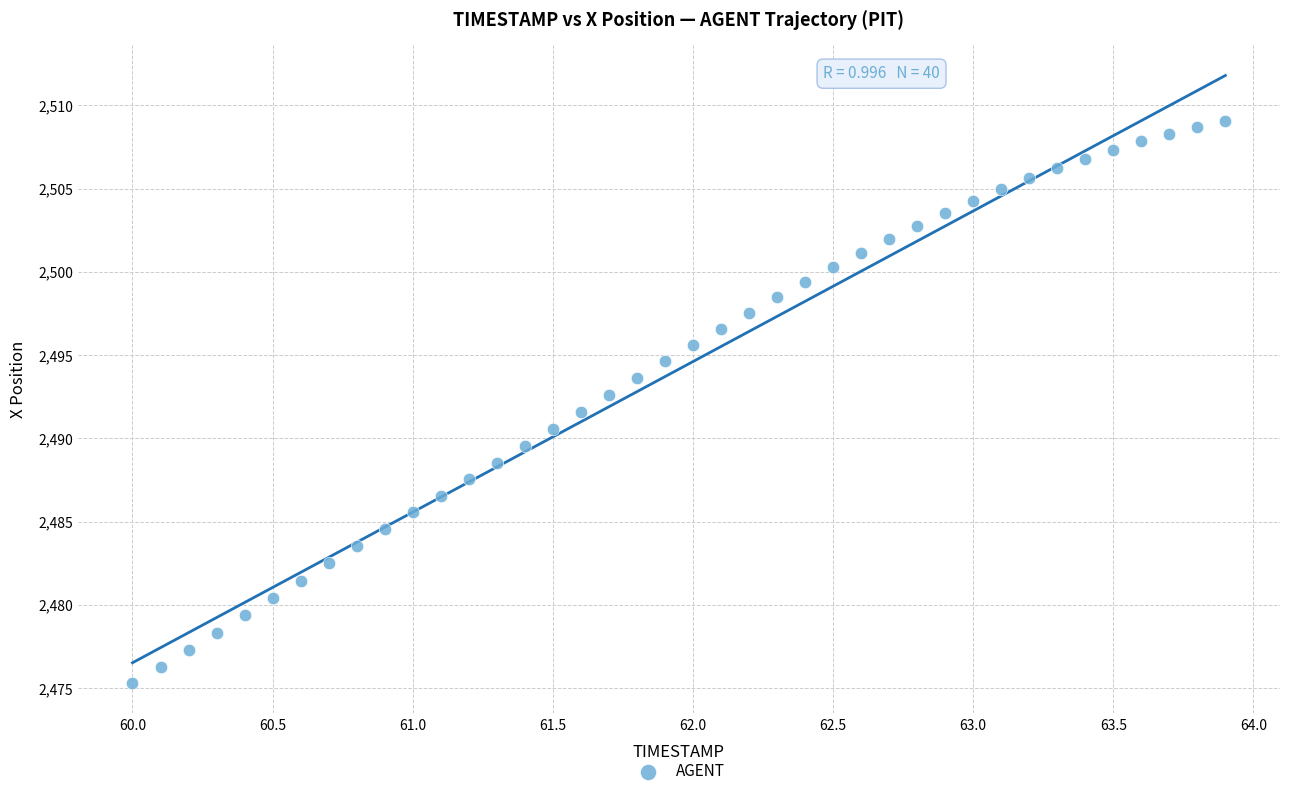

What is the range of Y values (max minus min)?

33.8